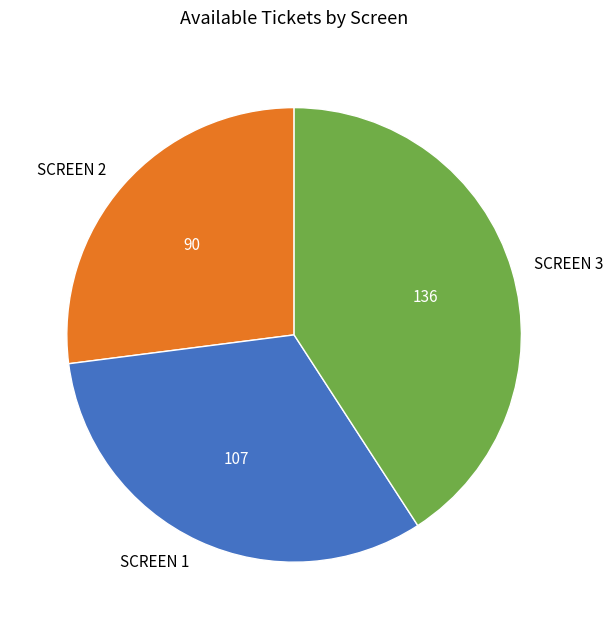

Combined, do SCREEN 3 and SCREEN 1 account for over 50%?

Yes